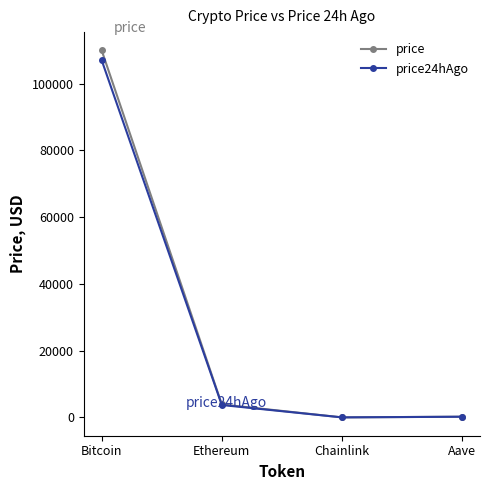

What is the smallest value displayed?

16.5